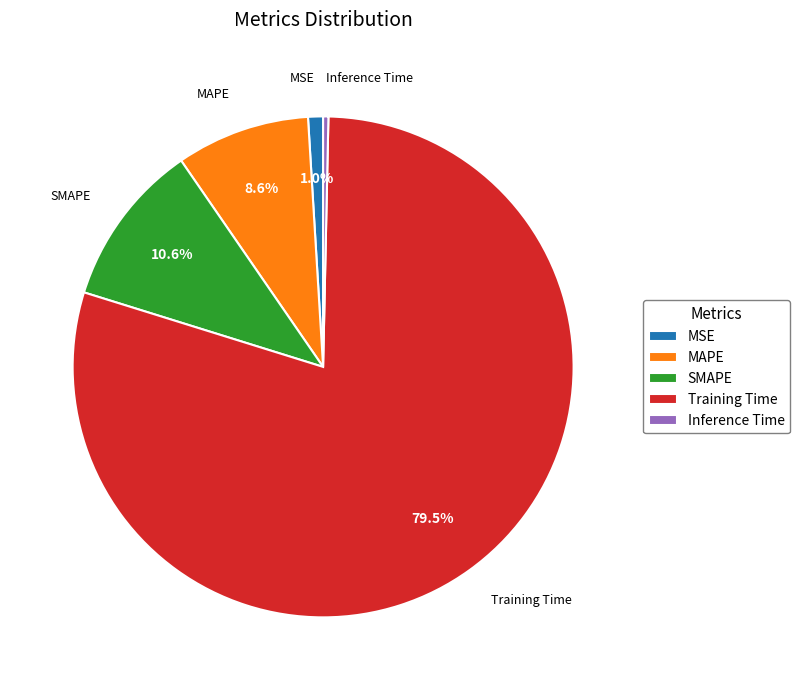

Which slice is the largest?

Training Time